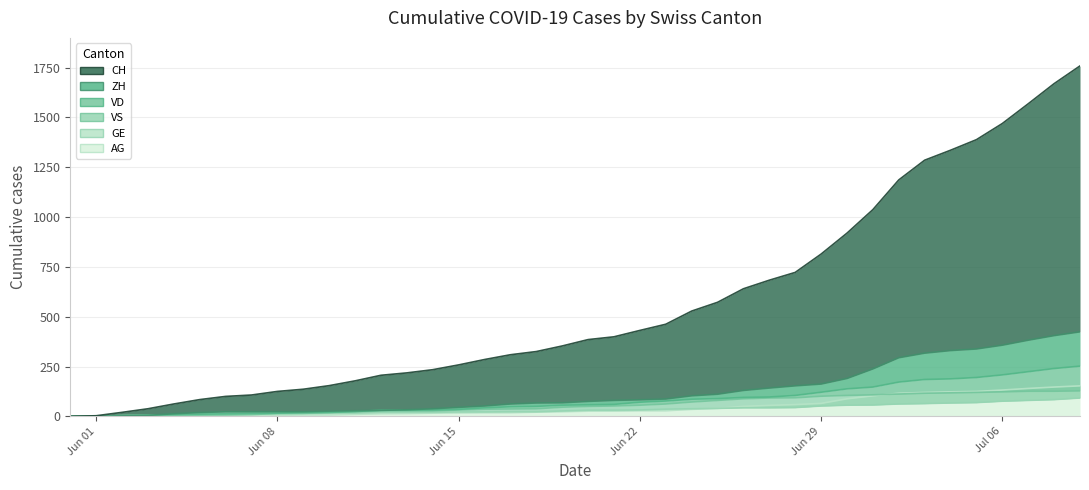

Which series has the widest spread of values?

CH